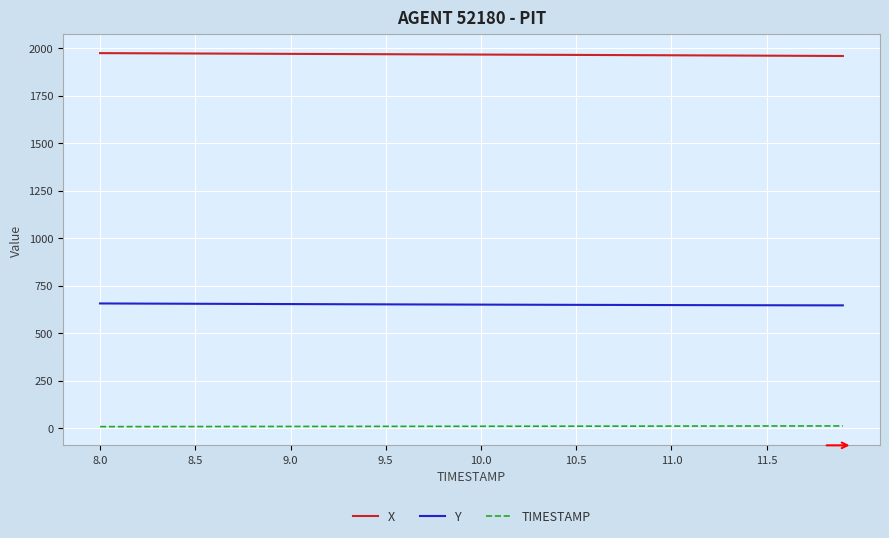

Does the chart have visible grid lines?

Yes